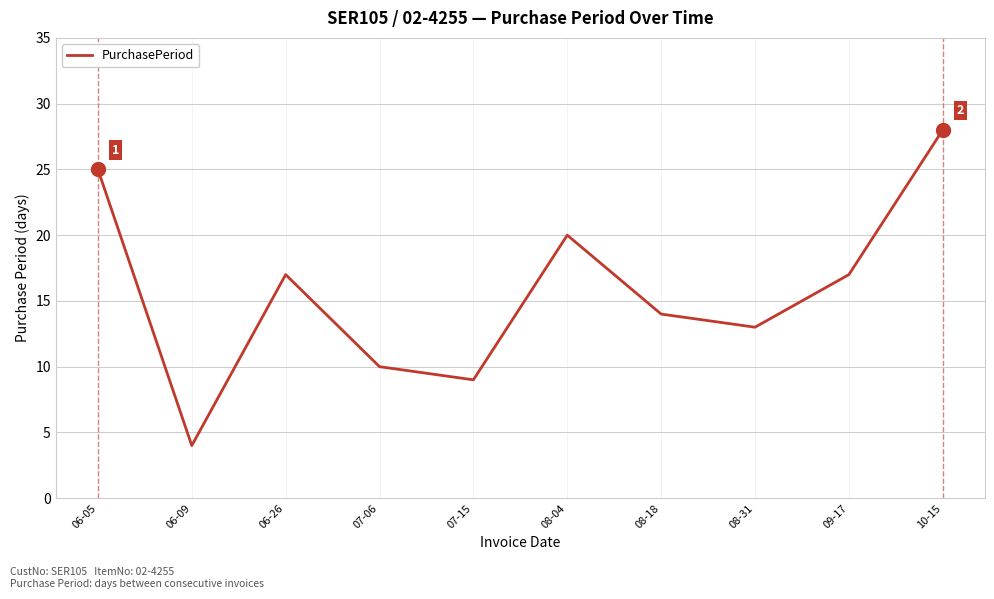

Between 06-09 and 06-05, which is larger?

06-05